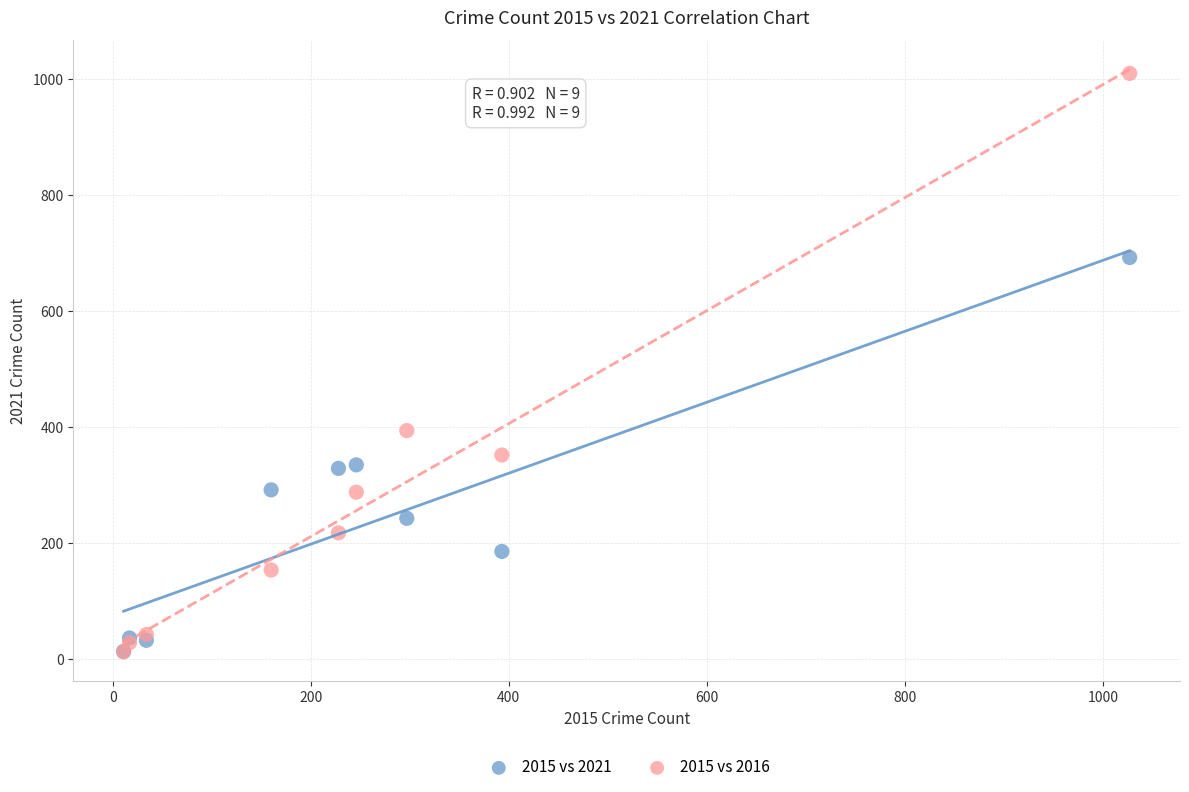

Which series has the largest Y range (max minus min)?

2015 vs 2016